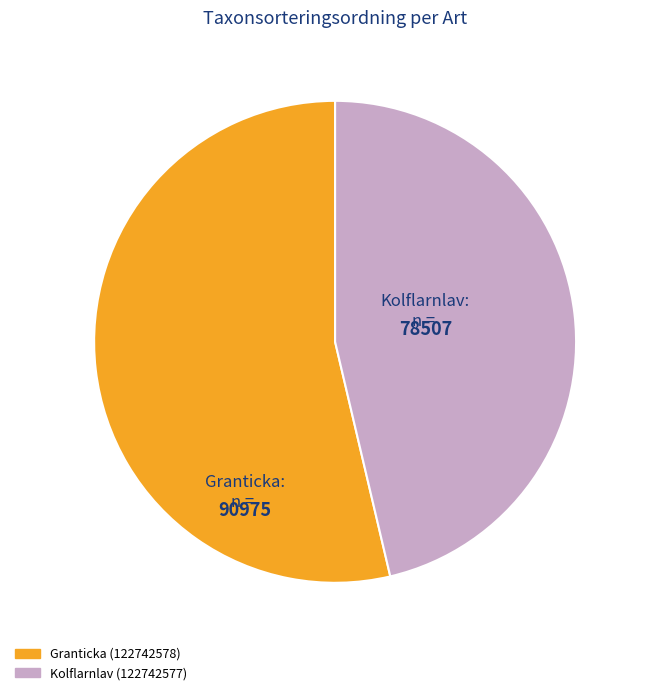

The Kolflarnlav (122742577) slice represents 32% of the pie. True or false?

False